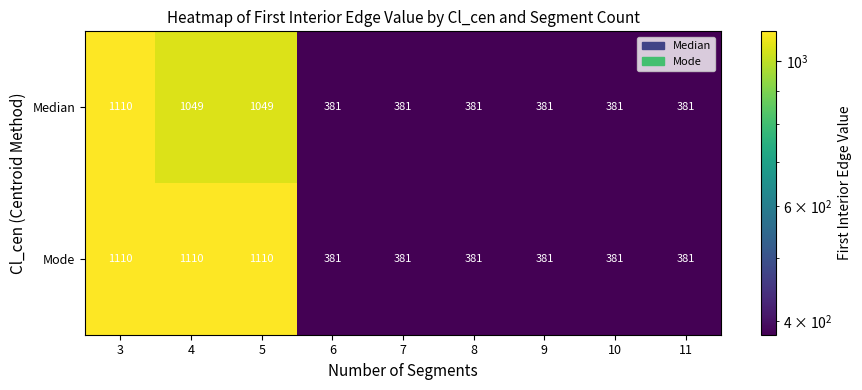

Reading right to left, transcribe all the data shown in this chart.

Median: 381	381	381	381	381	381	1049	1049	1110
Mode: 381	381	381	381	381	381	1110	1110	1110